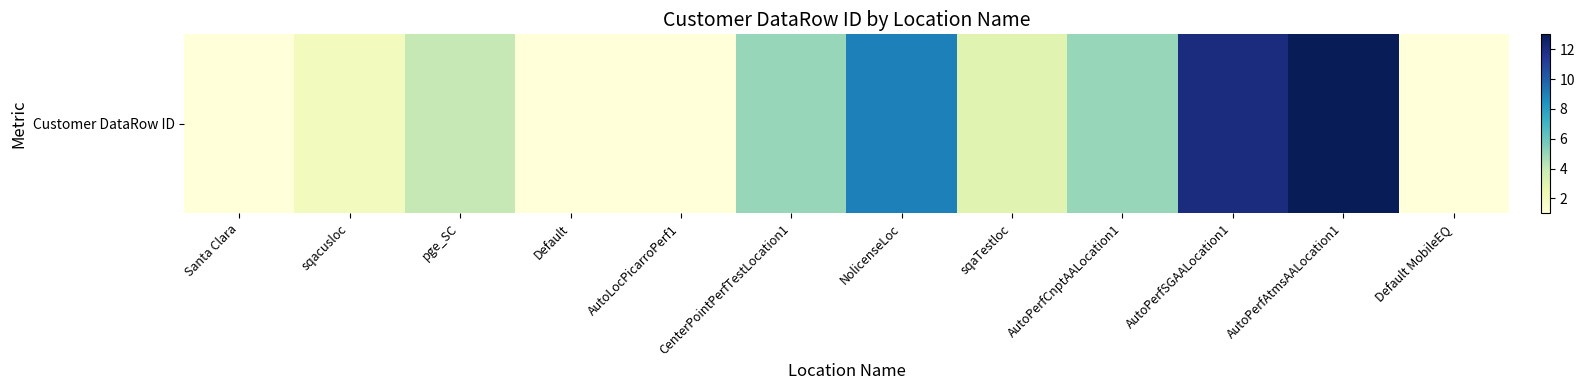

Reading left to right, extract all data points from this chart.

Santa Clara=1	sqacusloc=2	pge_SC=4	Default=1	AutoLocPicarroPerf1=1	CenterPointPerfTestLocation1=5	NolicenseLoc=9	sqaTestloc=3	AutoPerfCnptAALocation1=5	AutoPerfSGAALocation1=12	AutoPerfAtmsAALocation1=13	Default MobileEQ=1